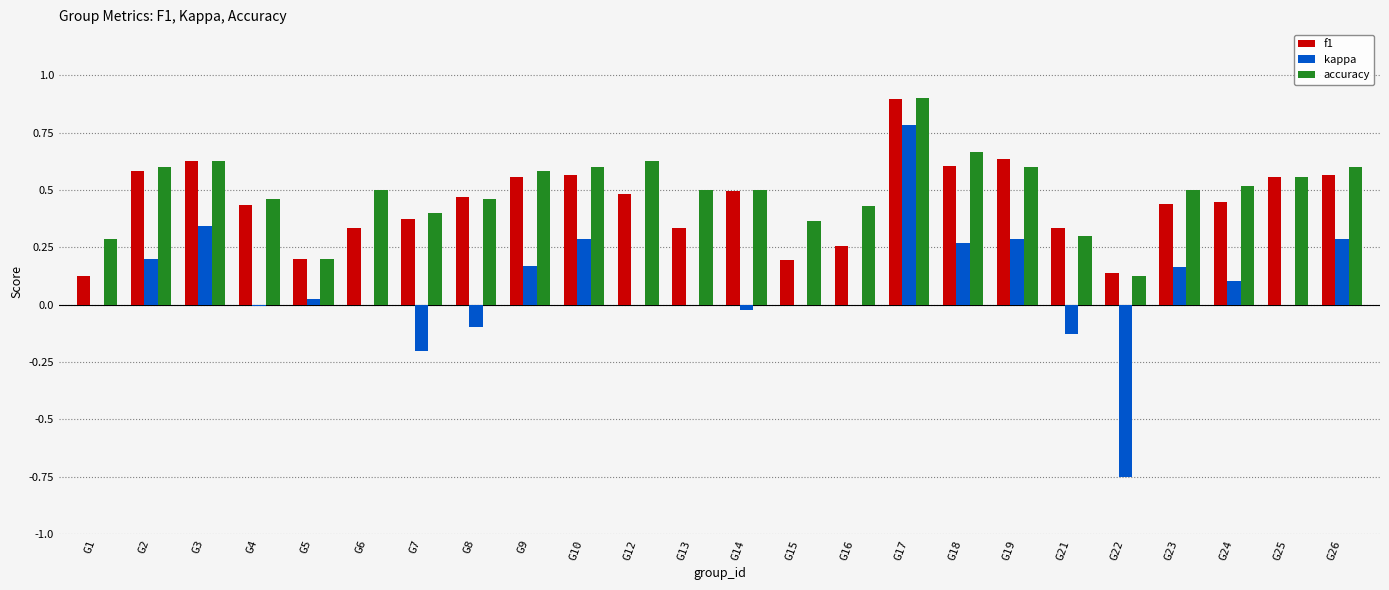

What is the sum of all accuracy values?

11.9